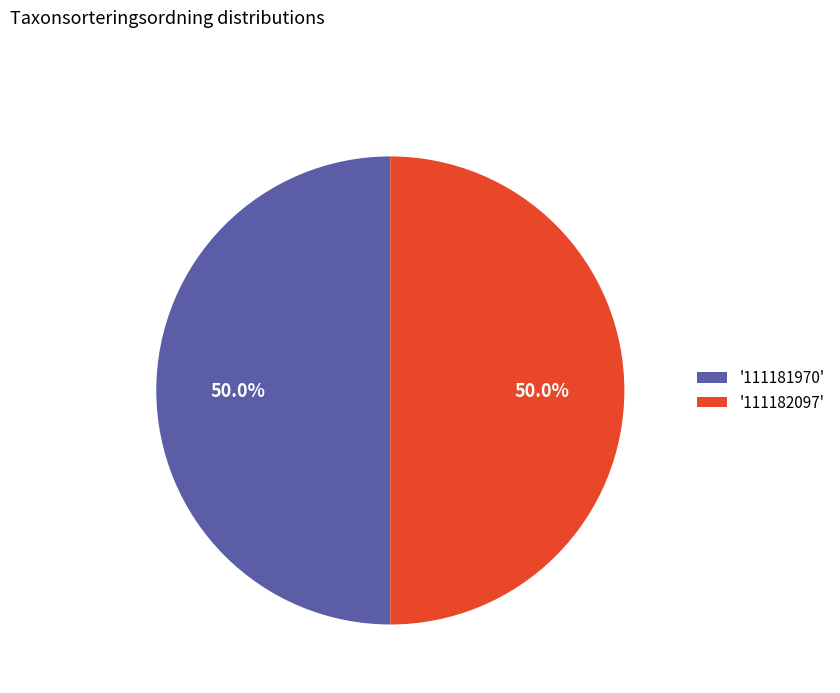

Approximately how many times larger is the value at '111181970' compared to '111182097'?

1.0